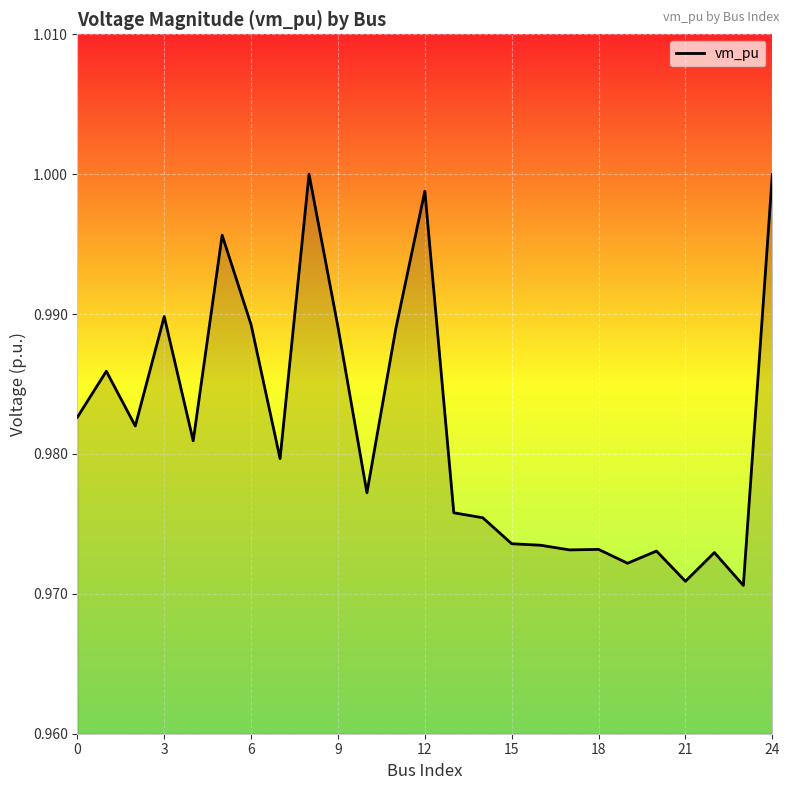

How many lines are shown in the chart?

1